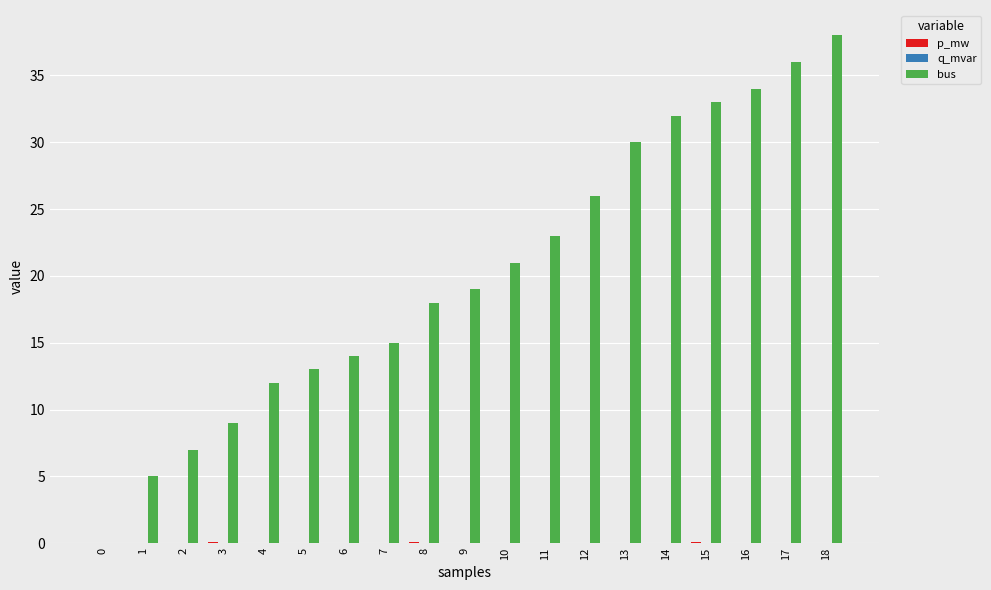

How many distinct data groups are displayed?

3